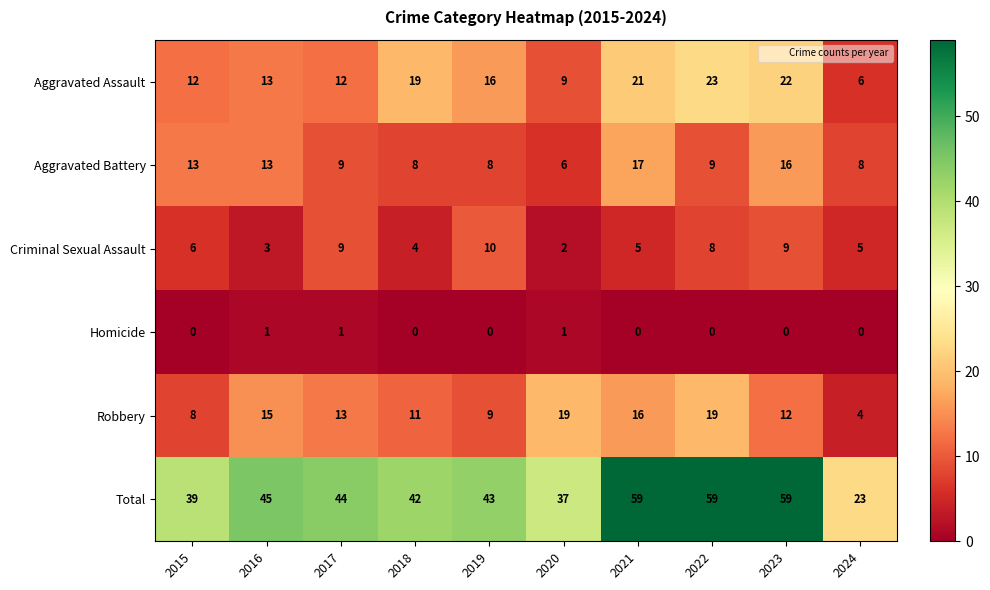

Rank the series at 2022 from lowest to highest value.

Homicide, Criminal Sexual Assault, Aggravated Battery, Robbery, Aggravated Assault, Total